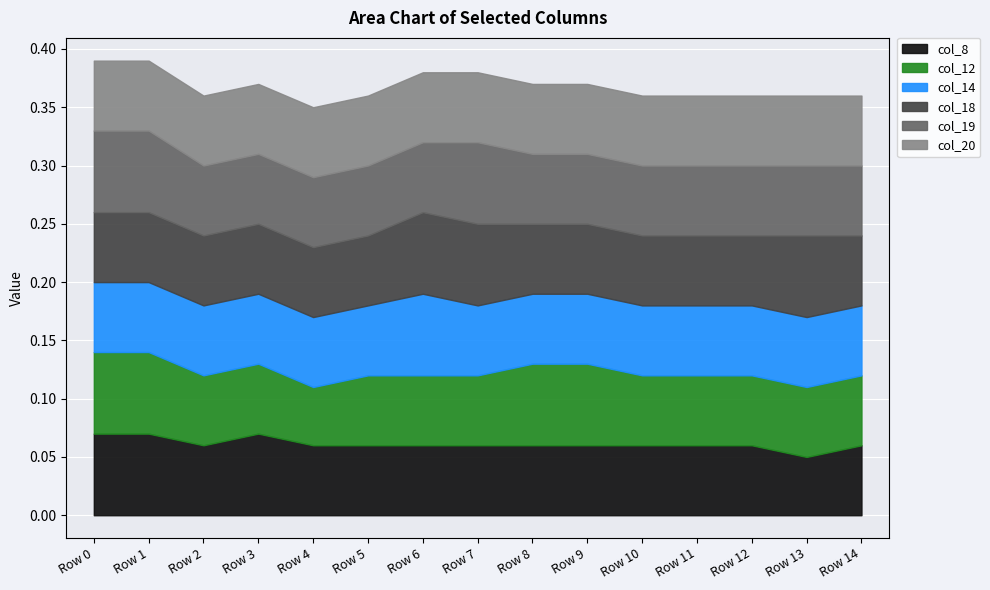

Reading left to right, extract all data points from this chart.

col_8: Row 0=0.1	Row 1=0.1	Row 2=0.1	Row 3=0.1	Row 4=0.1	Row 5=0.1	Row 6=0.1	Row 7=0.1	Row 8=0.1	Row 9=0.1	Row 10=0.1	Row 11=0.1	Row 12=0.1	Row 13=0.1	Row 14=0.1
col_12: Row 0=0.1	Row 1=0.1	Row 2=0.1	Row 3=0.1	Row 4=0.1	Row 5=0.1	Row 6=0.1	Row 7=0.1	Row 8=0.1	Row 9=0.1	Row 10=0.1	Row 11=0.1	Row 12=0.1	Row 13=0.1	Row 14=0.1
col_14: Row 0=0.1	Row 1=0.1	Row 2=0.1	Row 3=0.1	Row 4=0.1	Row 5=0.1	Row 6=0.1	Row 7=0.1	Row 8=0.1	Row 9=0.1	Row 10=0.1	Row 11=0.1	Row 12=0.1	Row 13=0.1	Row 14=0.1
col_18: Row 0=0.1	Row 1=0.1	Row 2=0.1	Row 3=0.1	Row 4=0.1	Row 5=0.1	Row 6=0.1	Row 7=0.1	Row 8=0.1	Row 9=0.1	Row 10=0.1	Row 11=0.1	Row 12=0.1	Row 13=0.1	Row 14=0.1
col_19: Row 0=0.1	Row 1=0.1	Row 2=0.1	Row 3=0.1	Row 4=0.1	Row 5=0.1	Row 6=0.1	Row 7=0.1	Row 8=0.1	Row 9=0.1	Row 10=0.1	Row 11=0.1	Row 12=0.1	Row 13=0.1	Row 14=0.1
col_20: Row 0=0.1	Row 1=0.1	Row 2=0.1	Row 3=0.1	Row 4=0.1	Row 5=0.1	Row 6=0.1	Row 7=0.1	Row 8=0.1	Row 9=0.1	Row 10=0.1	Row 11=0.1	Row 12=0.1	Row 13=0.1	Row 14=0.1